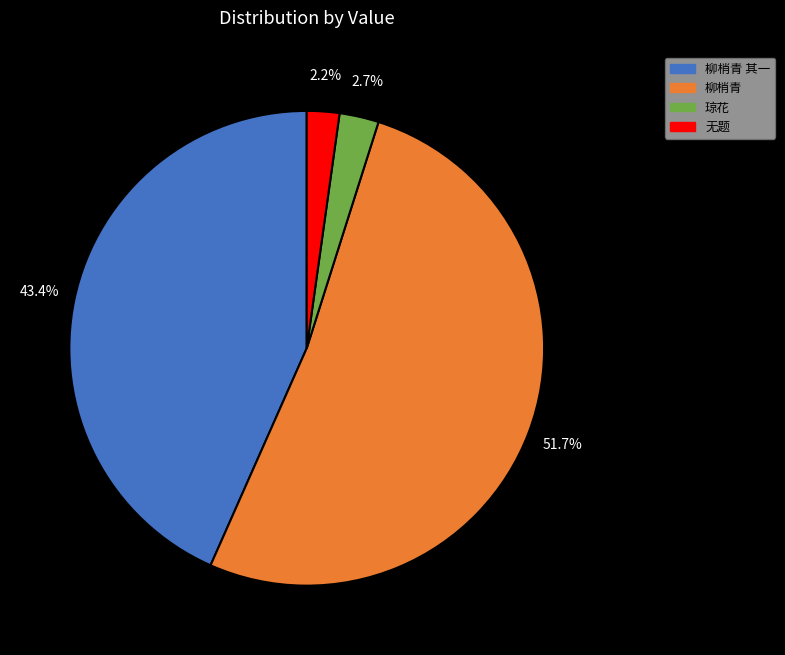

What percentage do 琼花 and 柳梢青 together represent?

54.4%